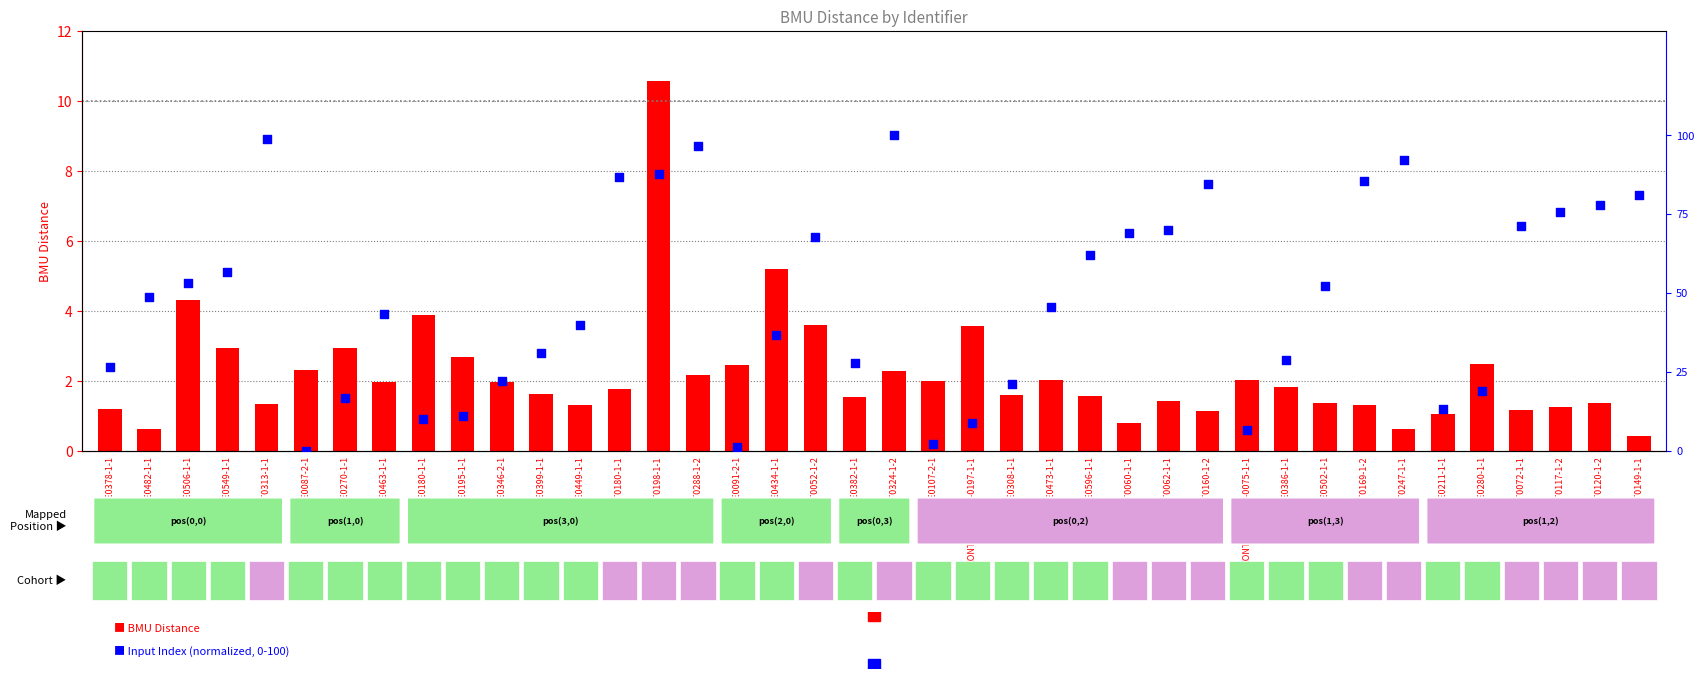

Which series reaches the maximum Y coordinate?

Input Index (normalized)